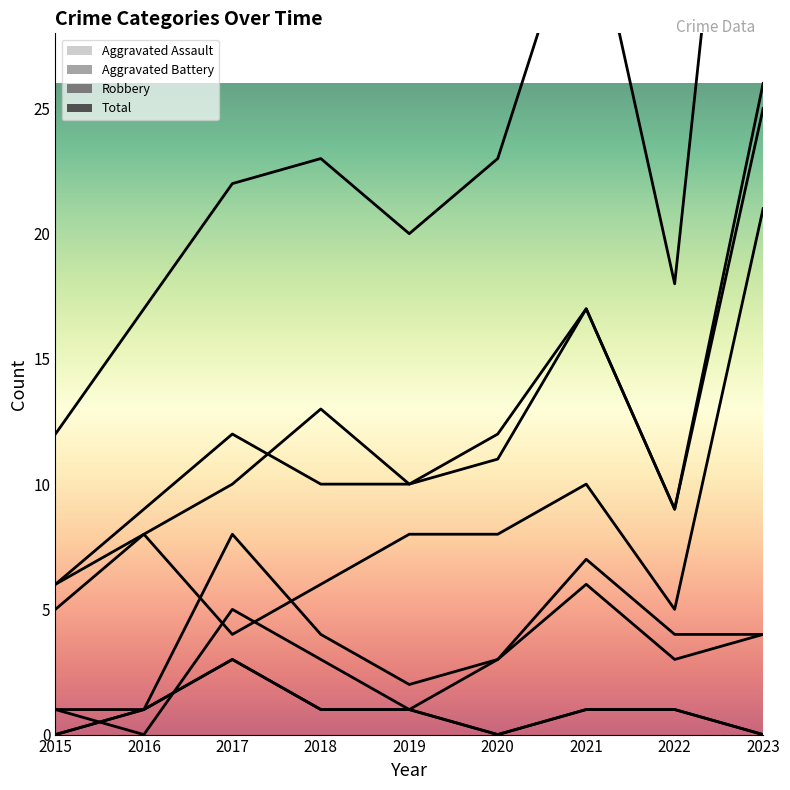

The Robbery series shows 2 at 2022. True or false?

False